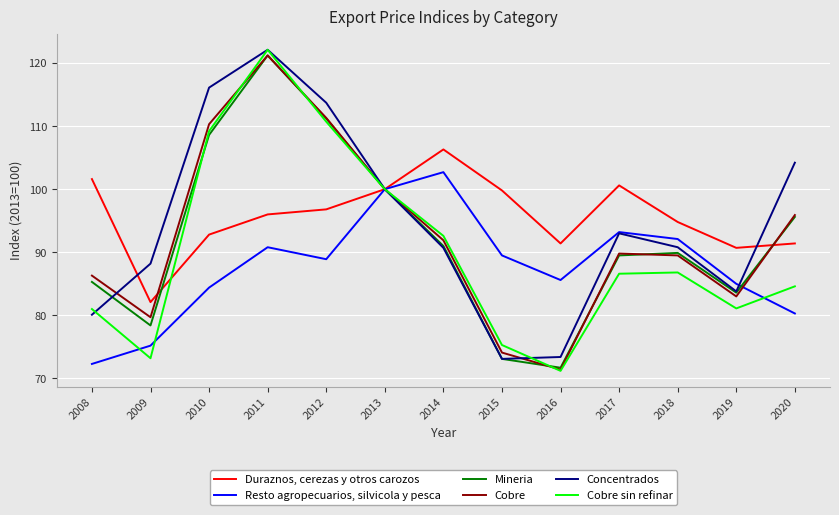

Between which two adjacent categories do Duraznos, cerezas y otros carozos and Cobre sin refinar first intersect?

2009 and 2010